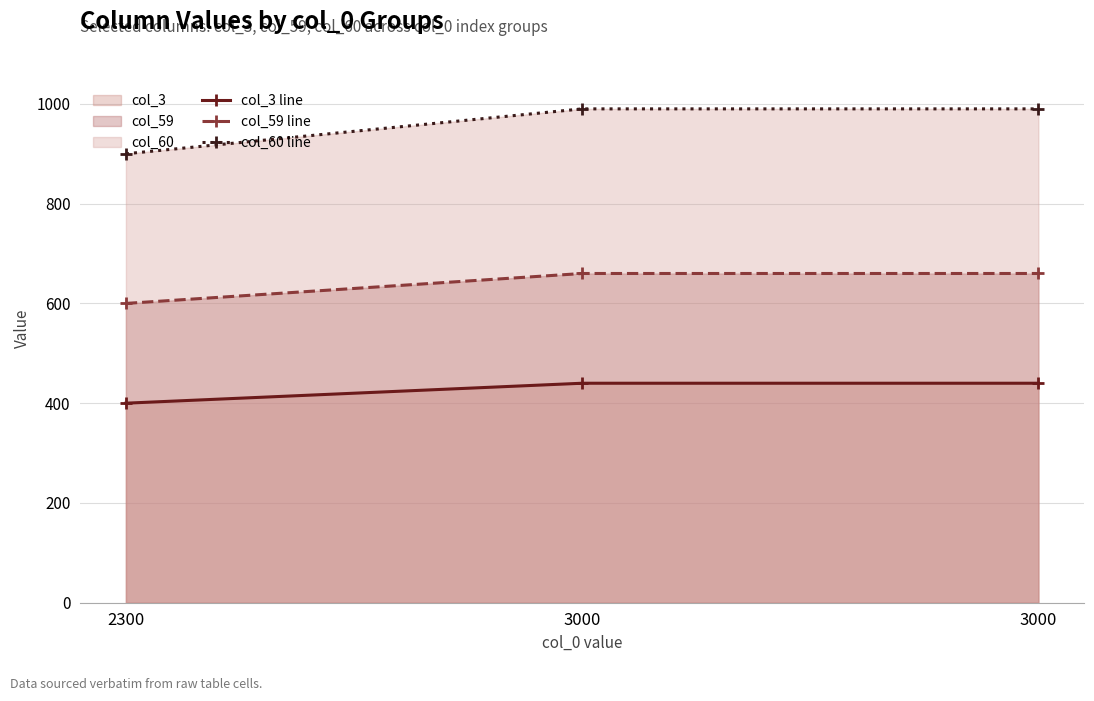

Which series has the largest range (max minus min)?

col_60 line